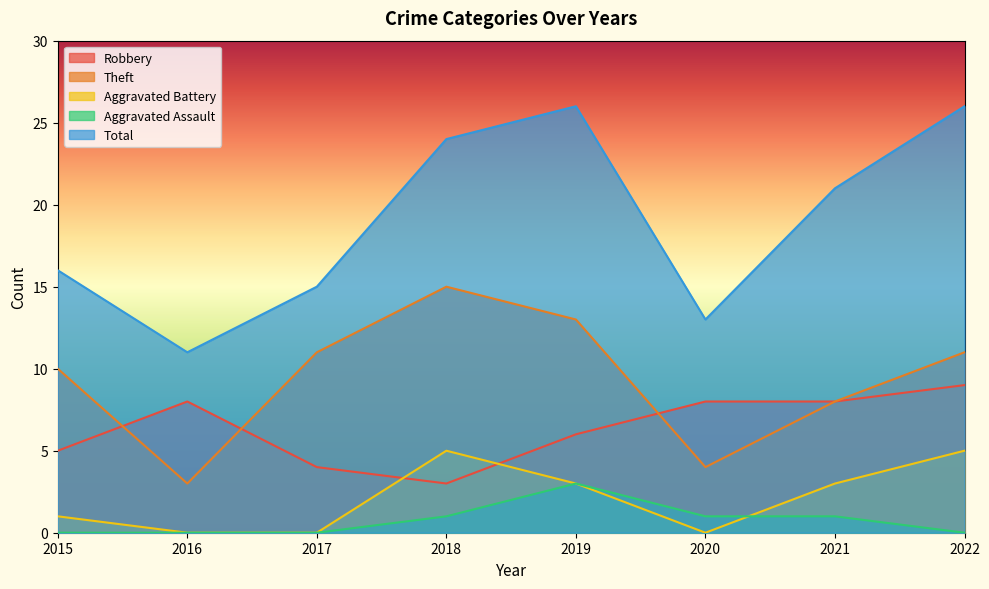

Which series has the widest spread of values?

Total